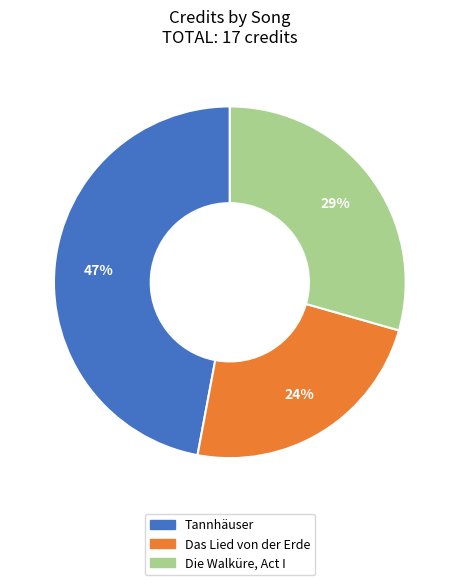

Rank the categories by value from highest to lowest.

Tannhäuser, Die Walküre, Act I, Das Lied von der Erde